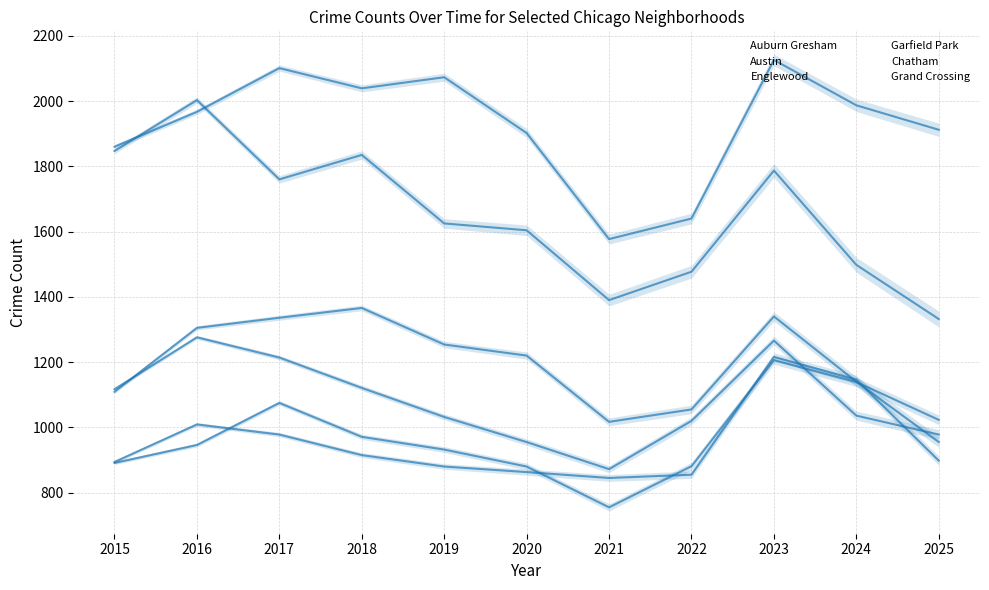

At which category is the sum across all series the highest?

2023